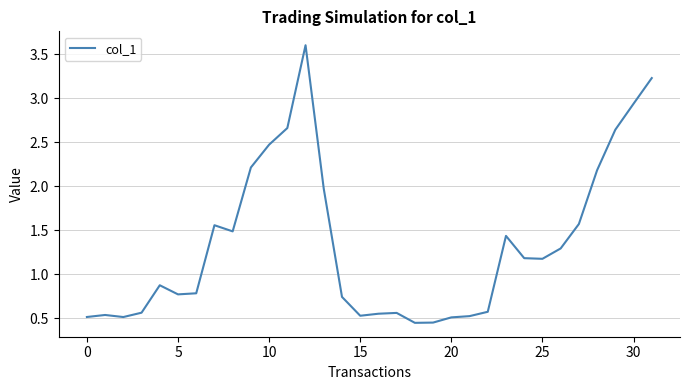

Is this an area chart (filled region under the line)?

No